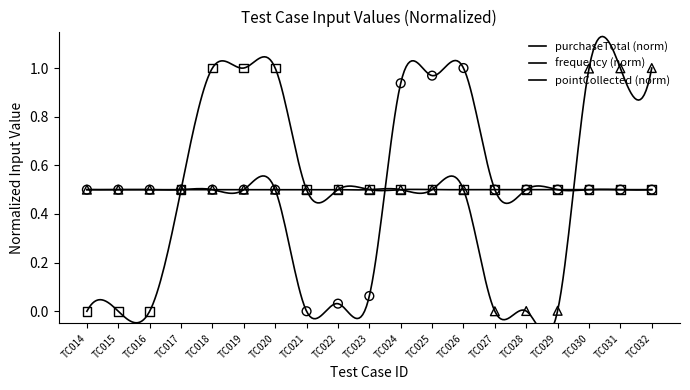

Which series has the largest total across all categories?

purchaseTotal